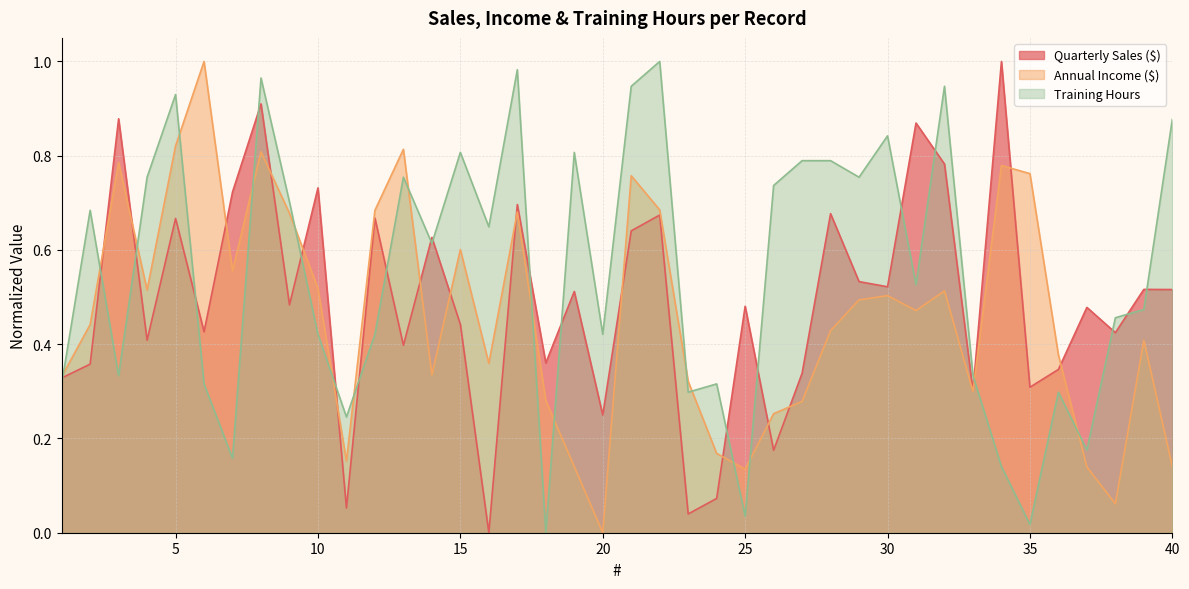

What value does the Quarterly Sales ($) series have at 20?

0.2